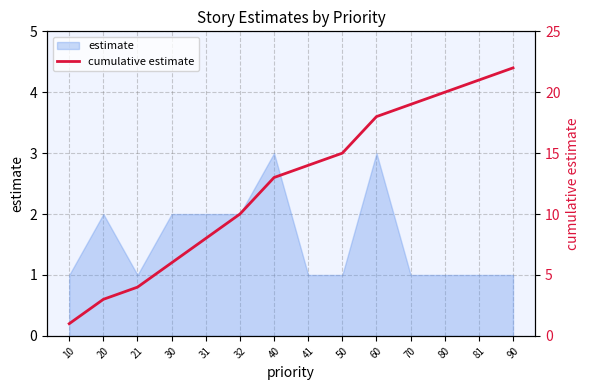

Which category has the lowest value across all series?

10